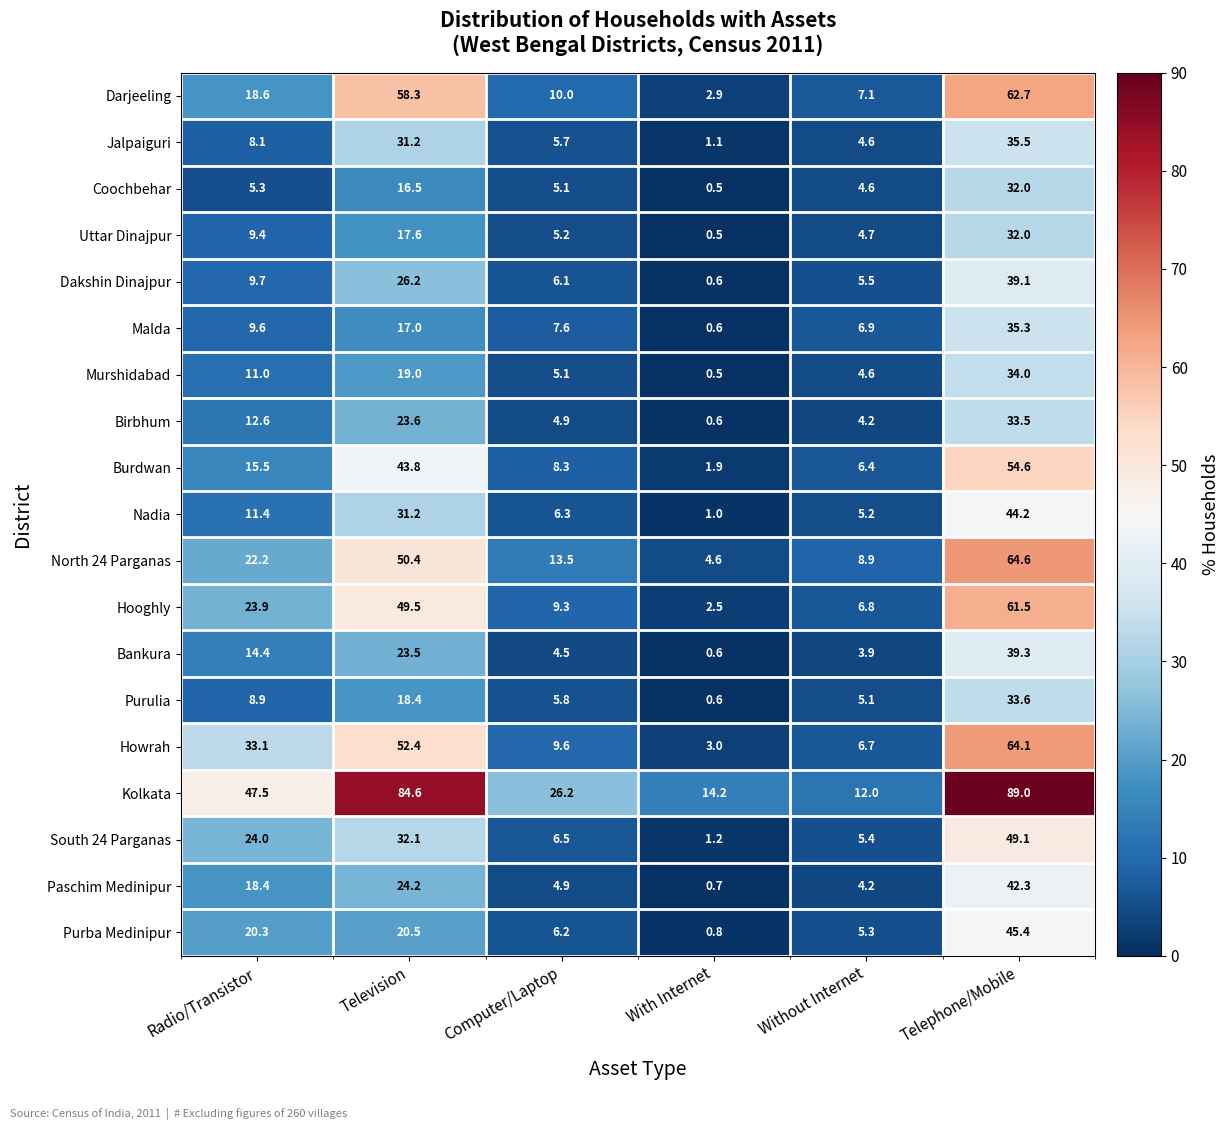

Is it true that Birbhum equals 7.5 at Radio/Transistor?

False